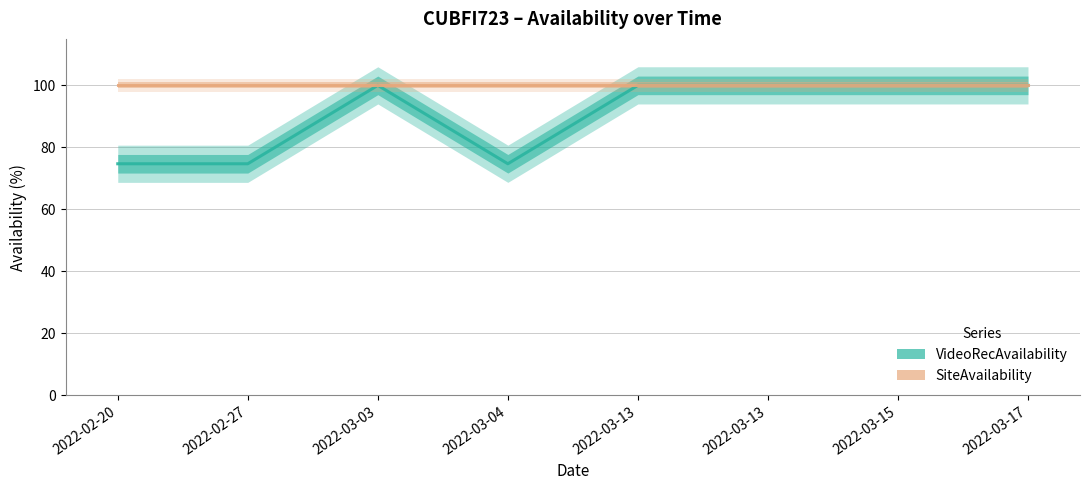

The value of VideoRecAvailability at 2022-03-03 is 42.6. True or false?

False